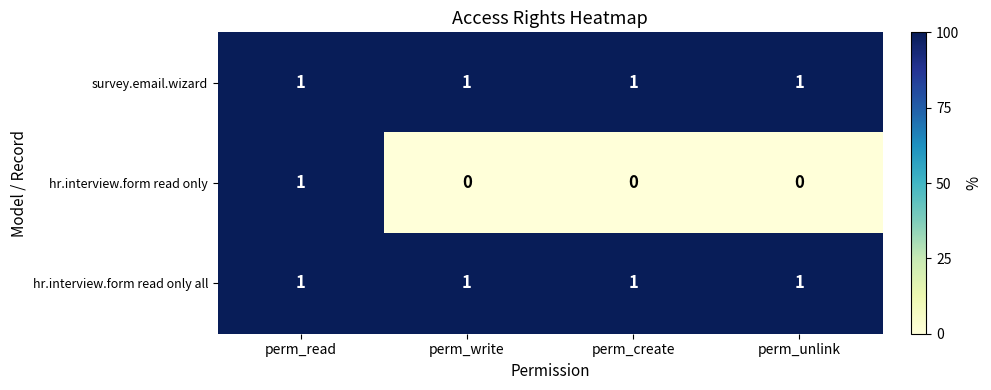

What is the sum of all survey.email.wizard values?

4